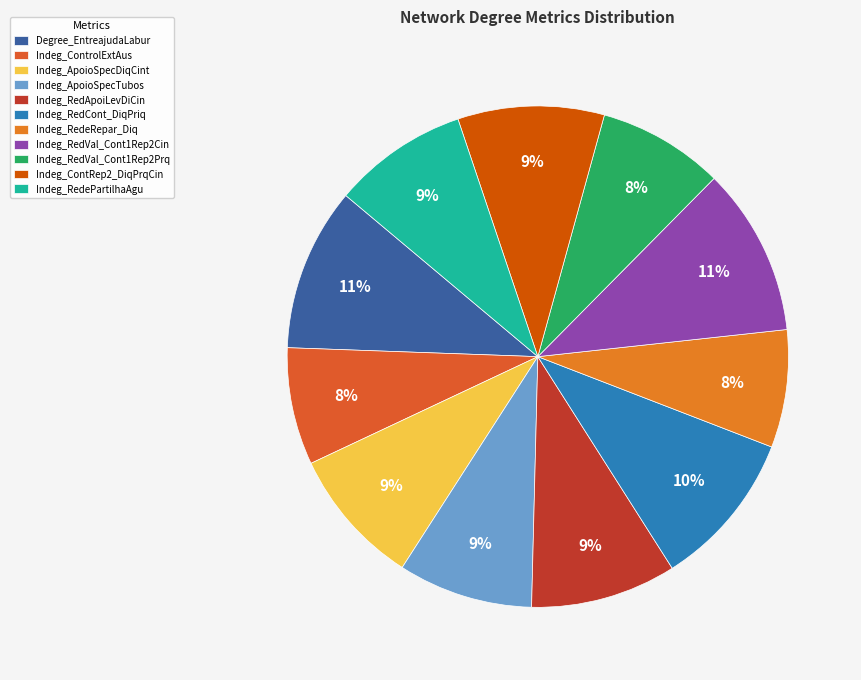

What is the largest slice in the pie chart?

Indeg_Red-Val_Cont1Rep2DiqCin